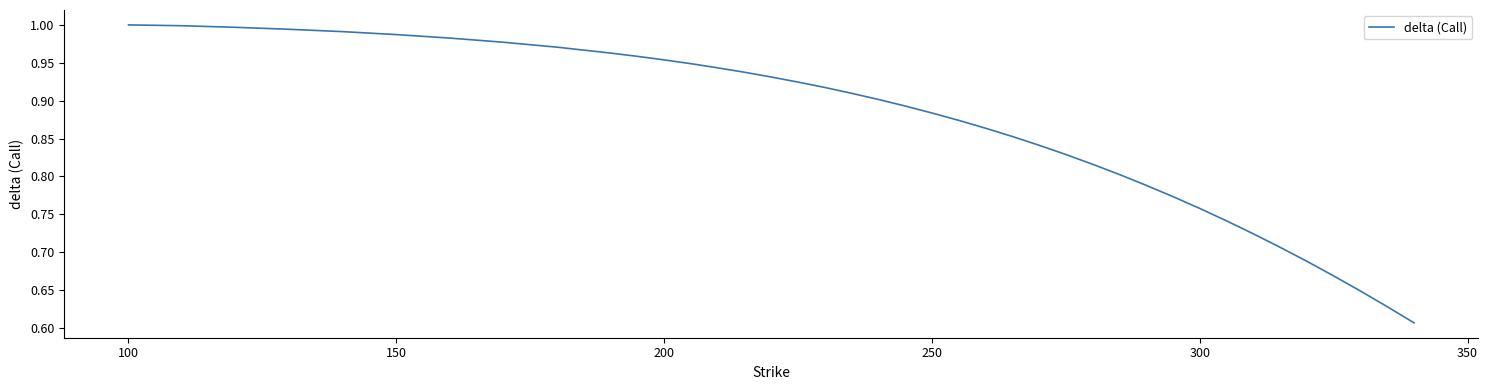

What is the difference between the maximum and minimum values?

0.4